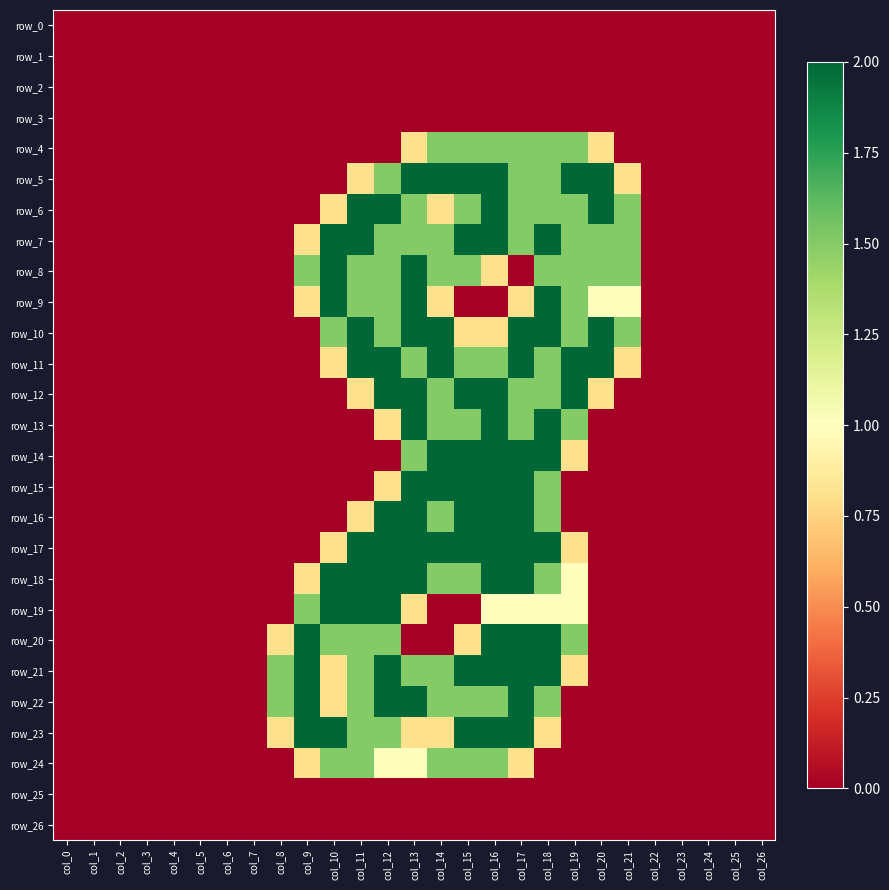

Which series has the largest total across all categories?

row_7